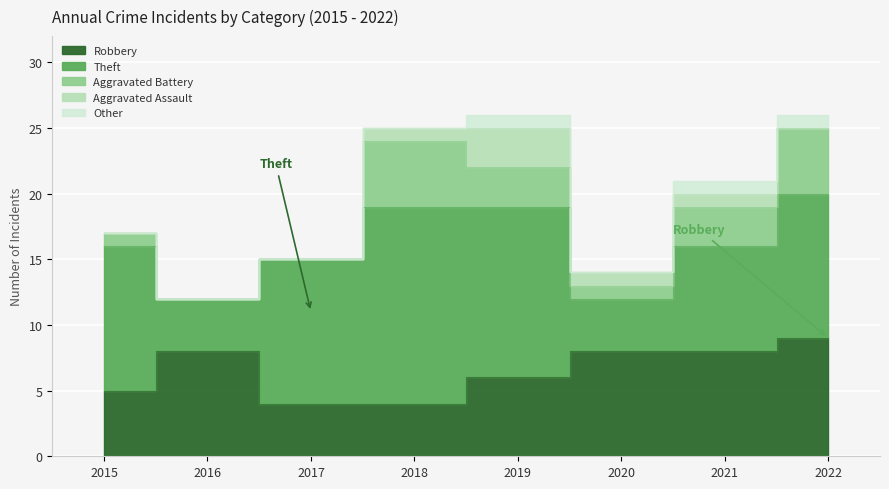

Which series has the largest total across all categories?

Theft